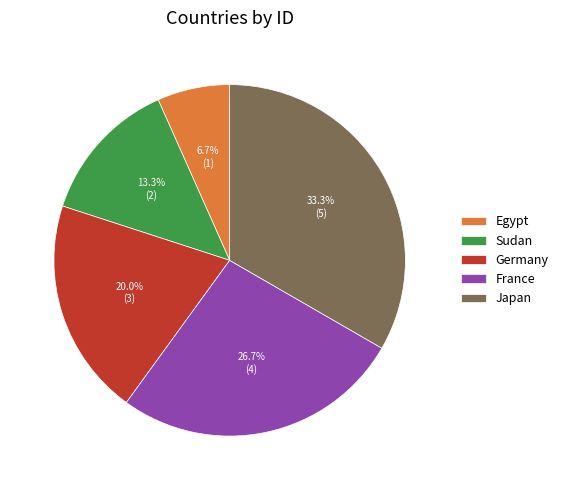

Rank the categories by value from highest to lowest.

Japan, France, Germany, Sudan, Egypt